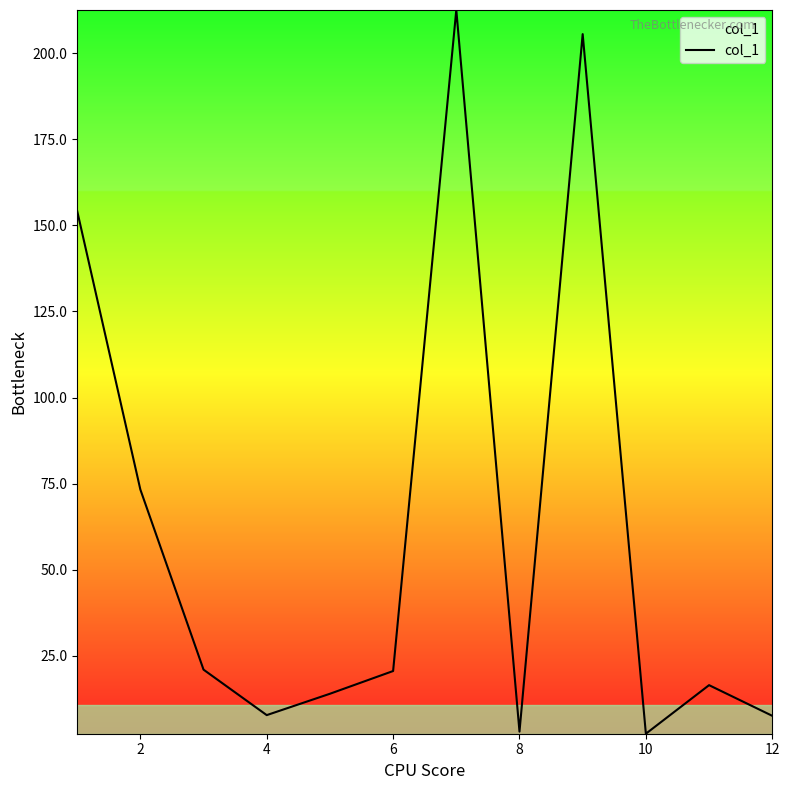

What is the difference between the maximum and minimum values?

210.1